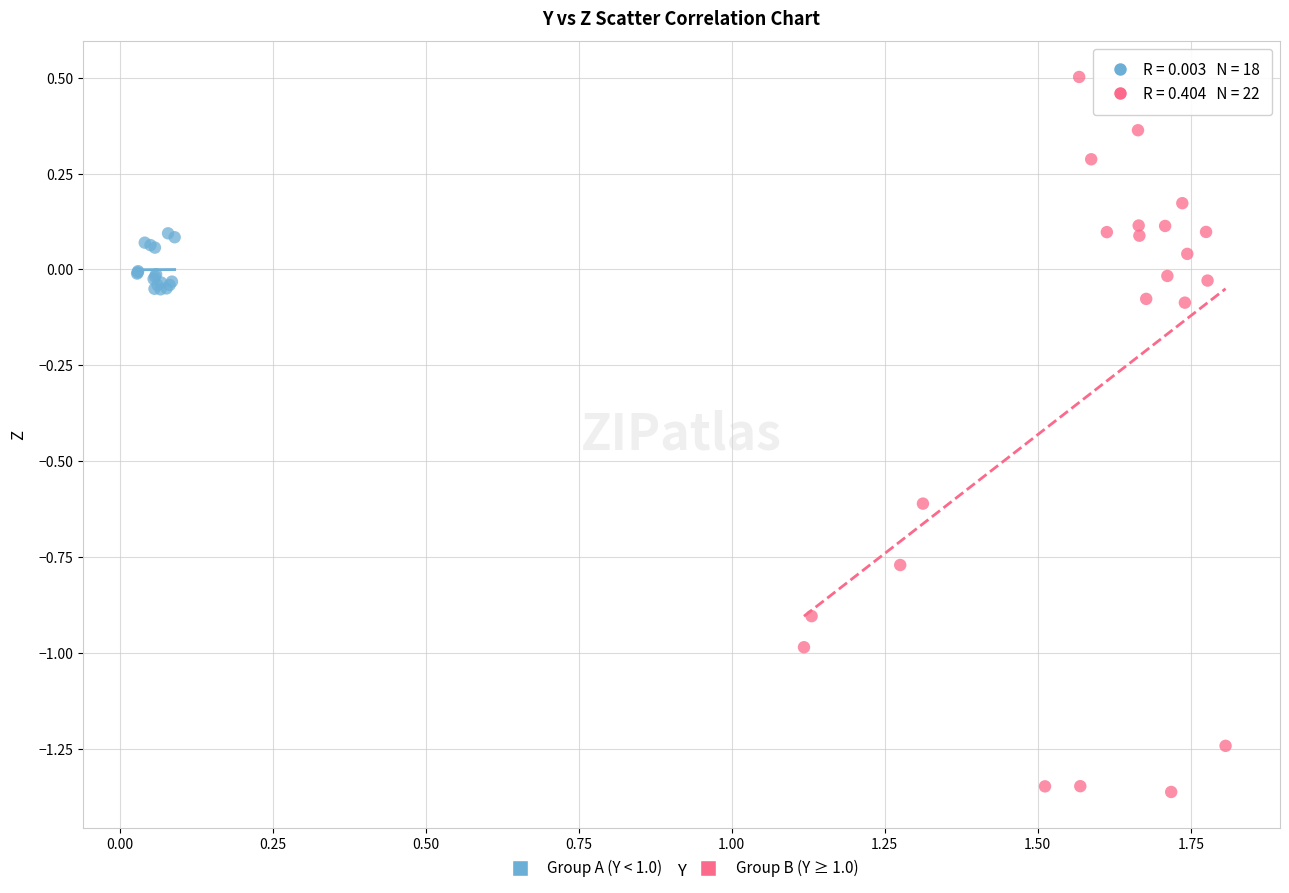

Which series contains the lowest Y value?

Group B (Y ≥ 1.0)